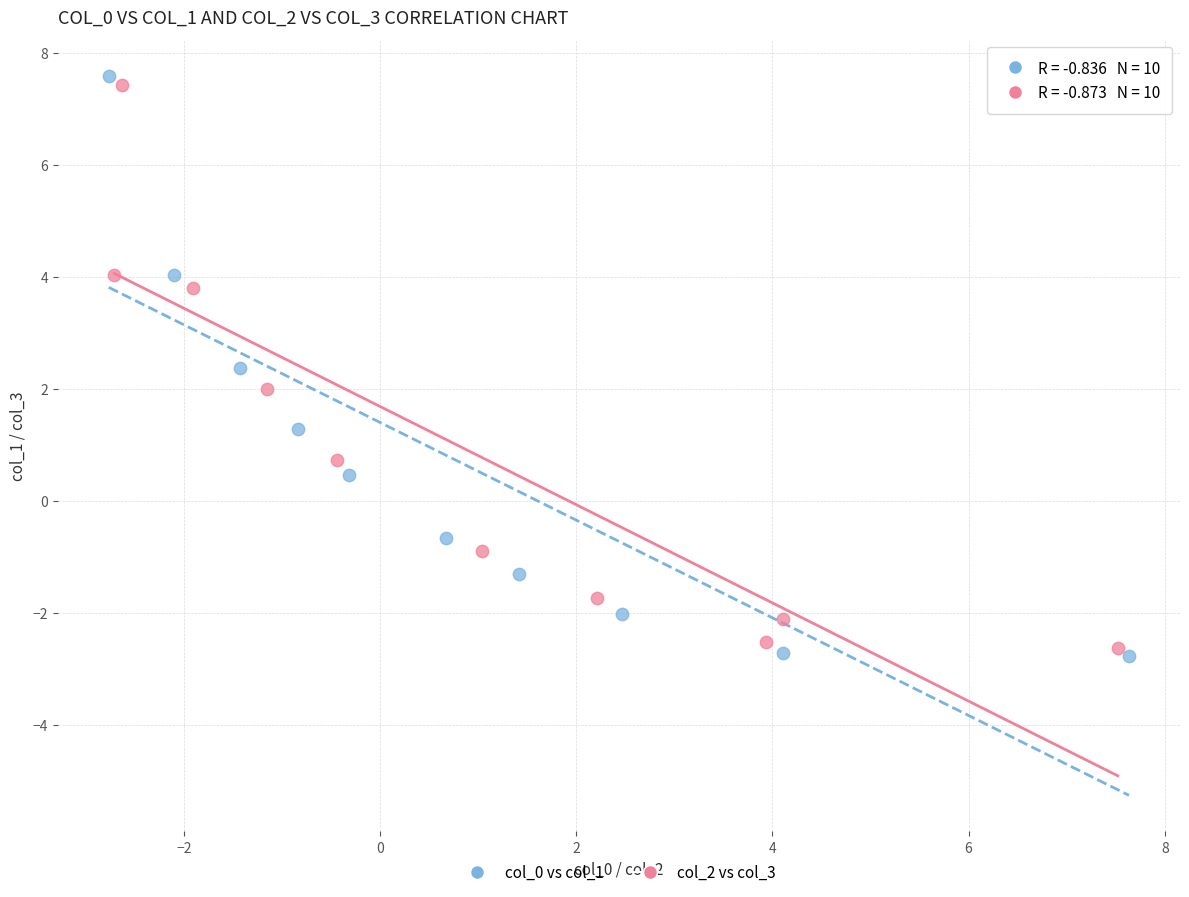

Which series reaches the minimum Y coordinate?

col_0 vs col_1